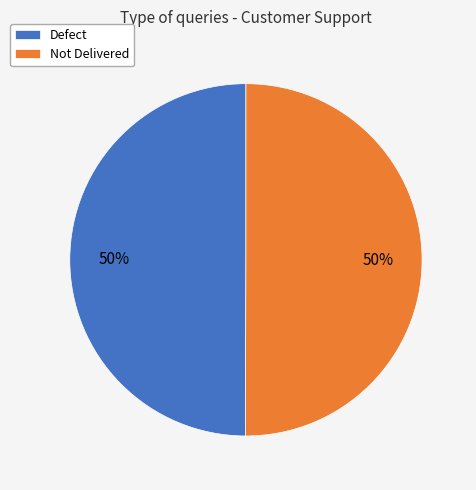

Approximately how many times larger is the value at Not Delivered compared to Defect?

1.0